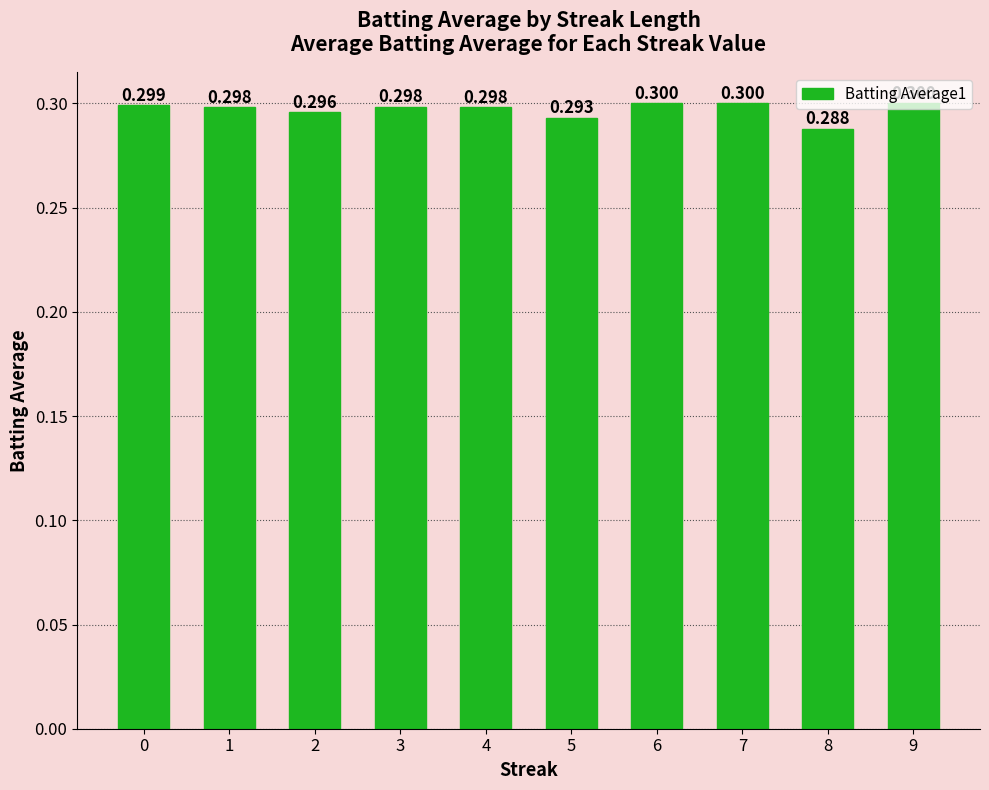

Count the number of categories in the chart.

10